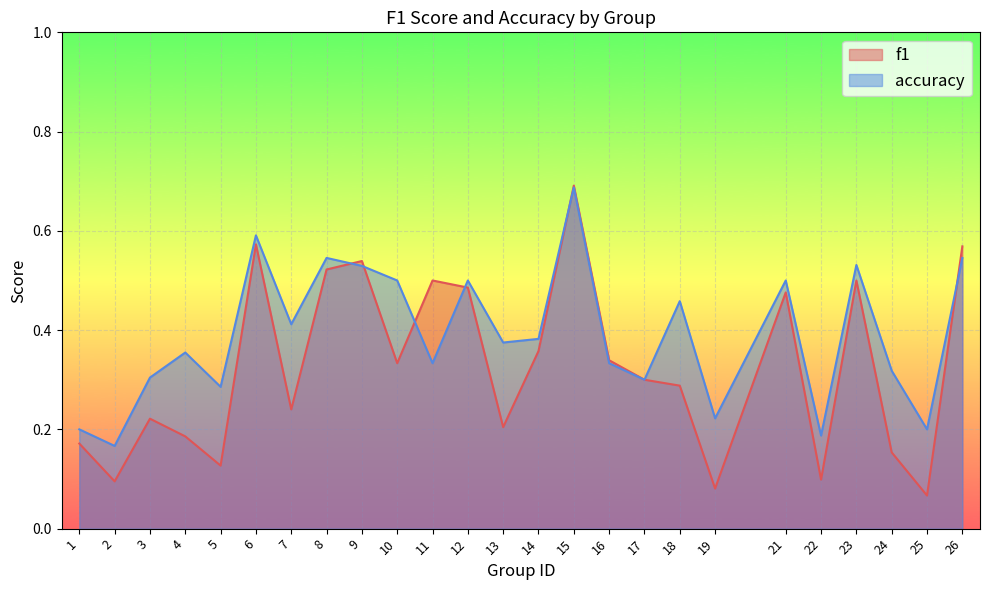

What are all the series names shown in the legend?

f1, accuracy